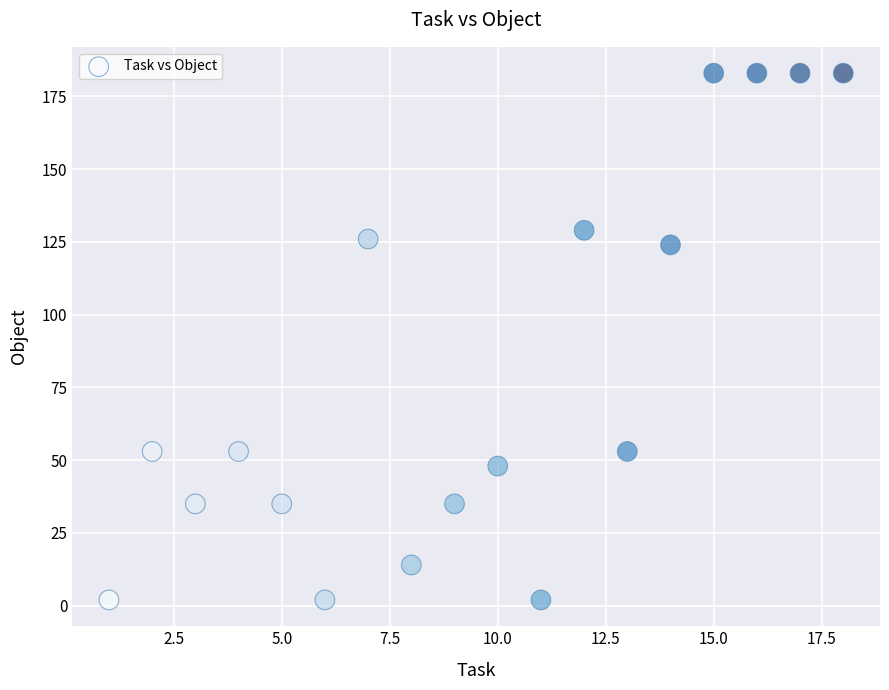

What Y value in the scatter plot is closest to 92?

124